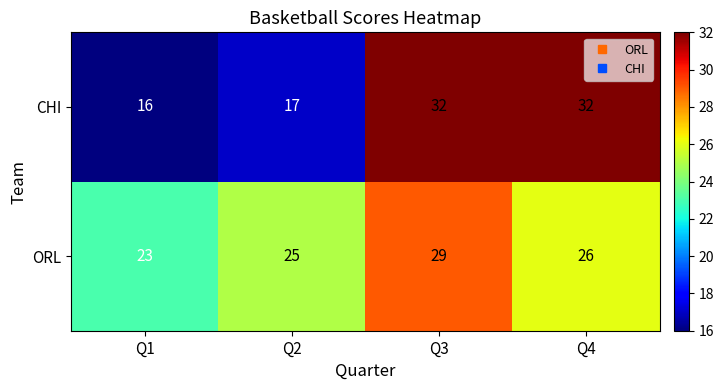

Rank the series at Q1 from lowest to highest value.

CHI, ORL